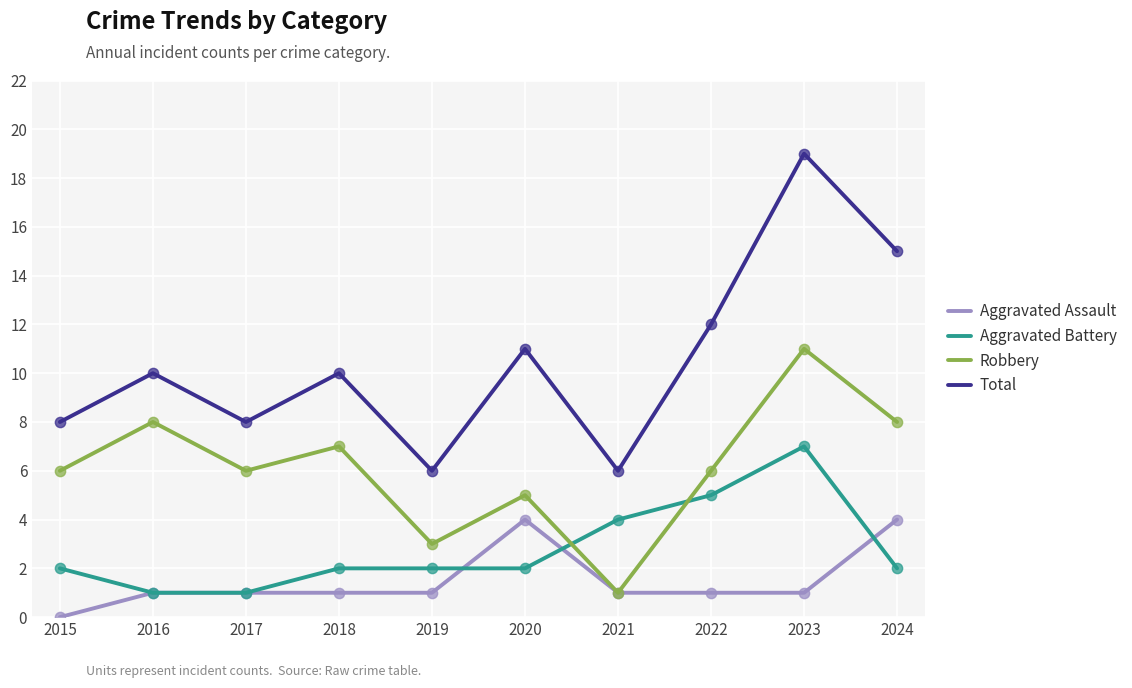

What are all the series names shown in the legend?

Aggravated Assault, Aggravated Battery, Robbery, Total